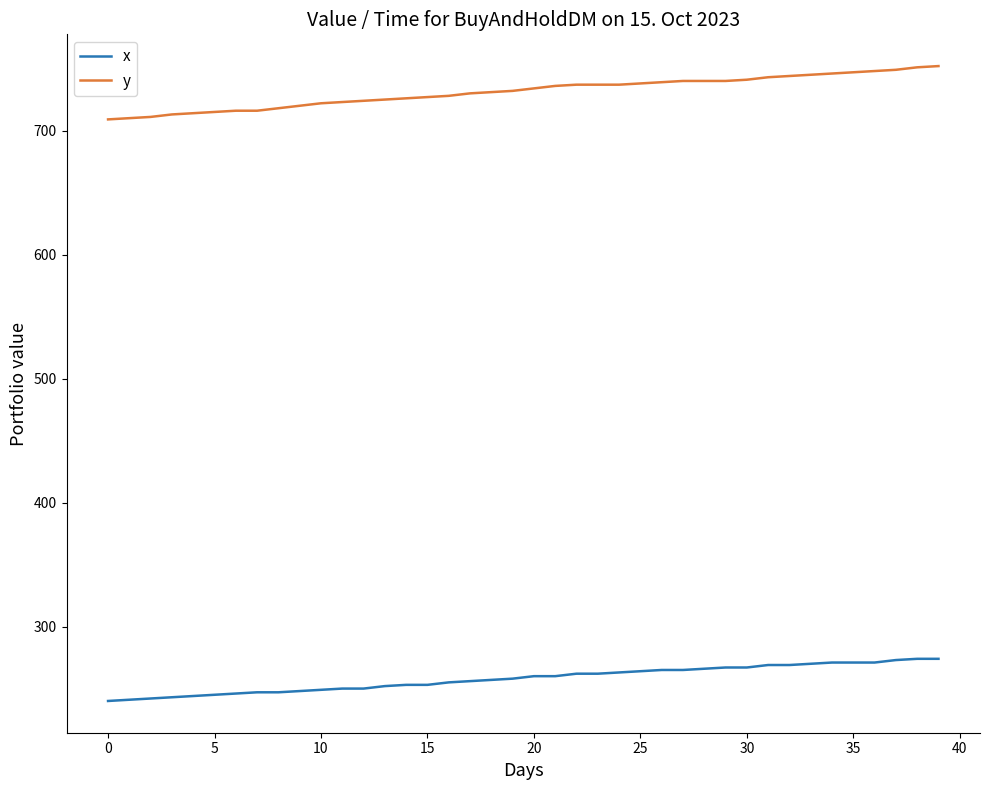

What is the minimum value for x?

240